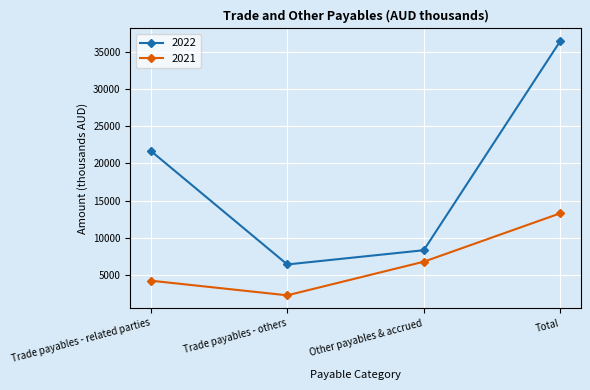

List the series in order of their peak value, lowest first.

2021, 2022